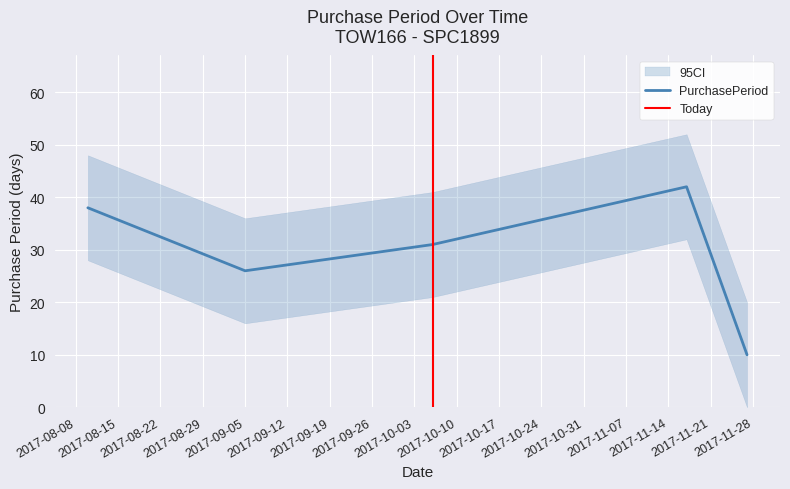

How many points are higher than both their immediate neighbors (excluding endpoints)?

1